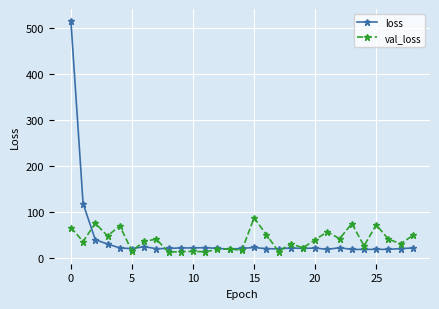

List the series in order of their peak value, lowest first.

val_loss, loss